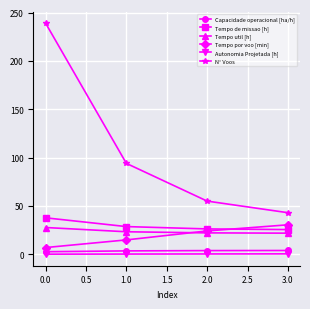

List the labels in order of Tempo por voo [min] value, largest first.

3.0, 2.0, 1.0, 0.0